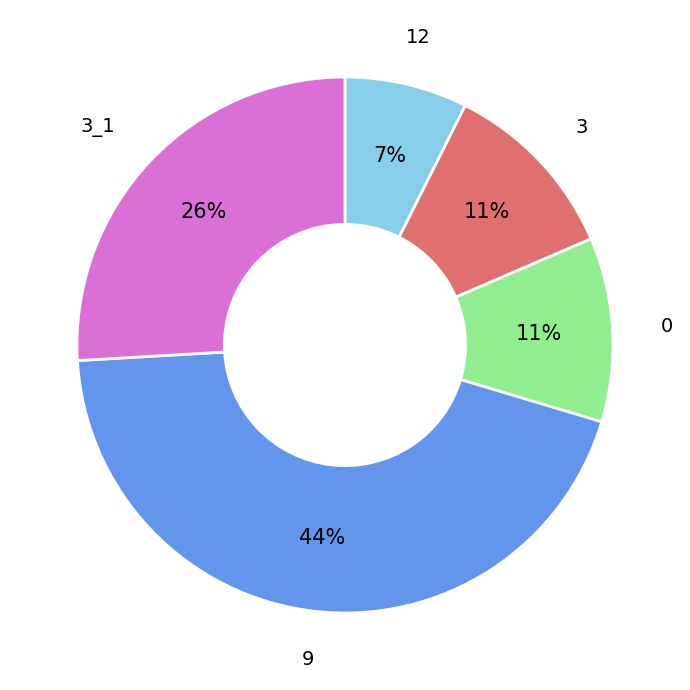

To the nearest percent, what is the difference between the 9 and 0 slice percentages?

33%